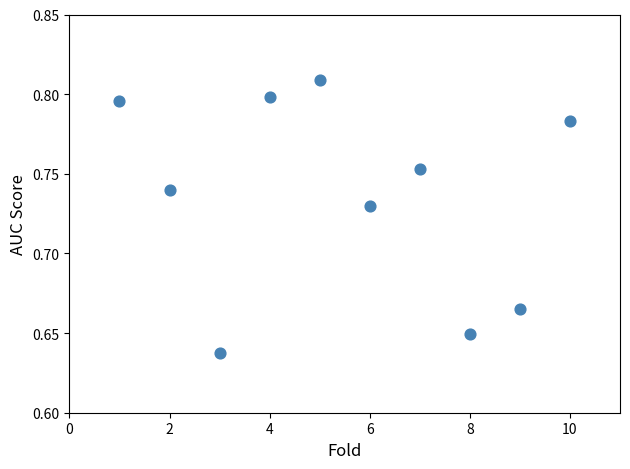

What is the range of X values (max minus min)?

9.0